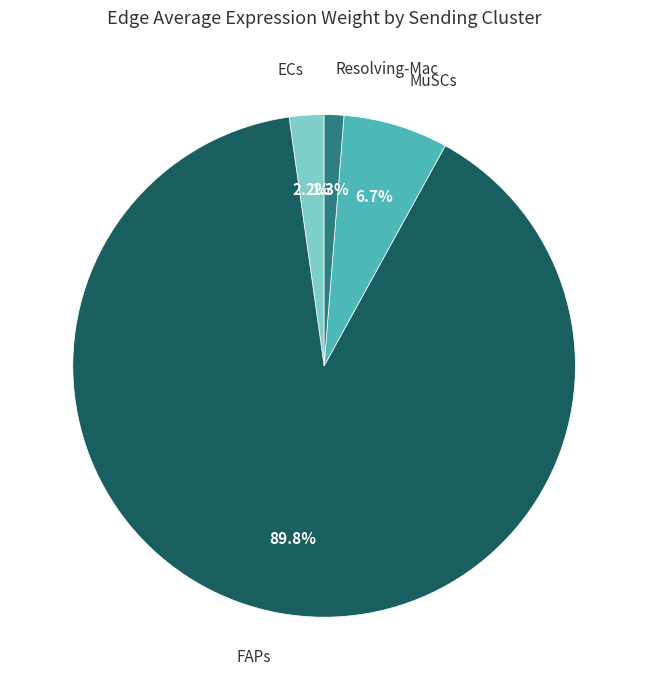

Which slice is the largest?

FAPs